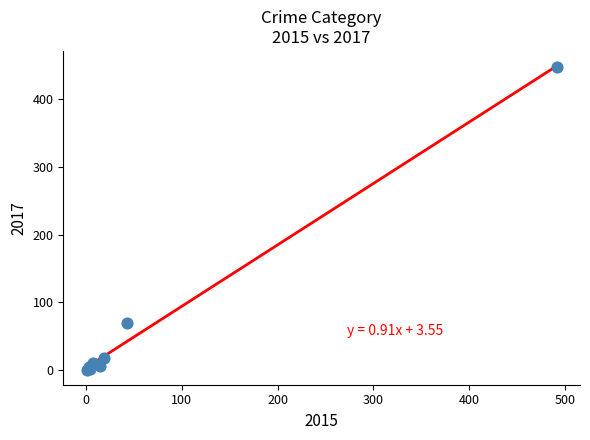

What Y value in the scatter plot is closest to 224?

69